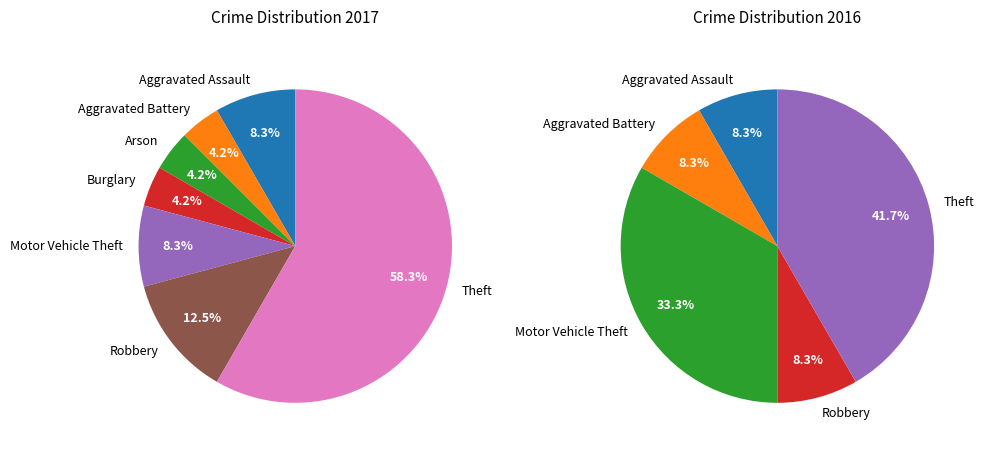

Does Aggravated Battery account for over 50% of the chart?

No